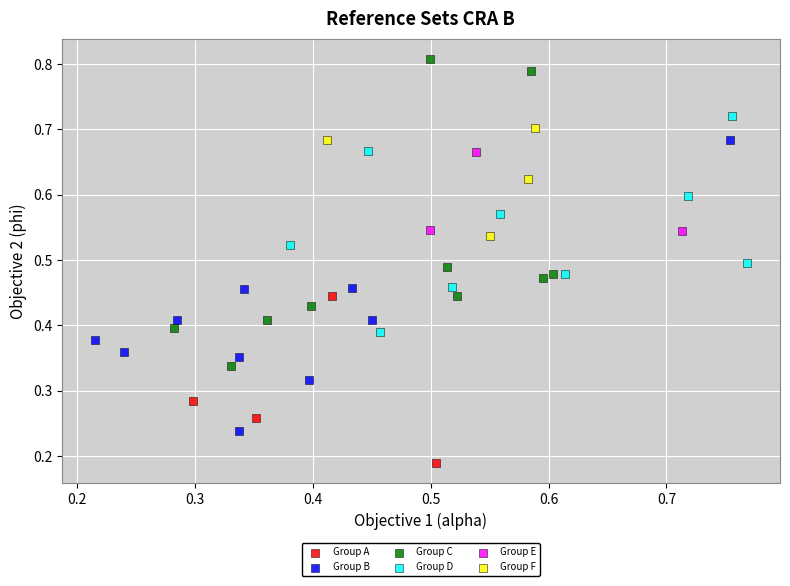

What are all the series names shown in the legend?

Group A, Group B, Group C, Group D, Group E, Group F